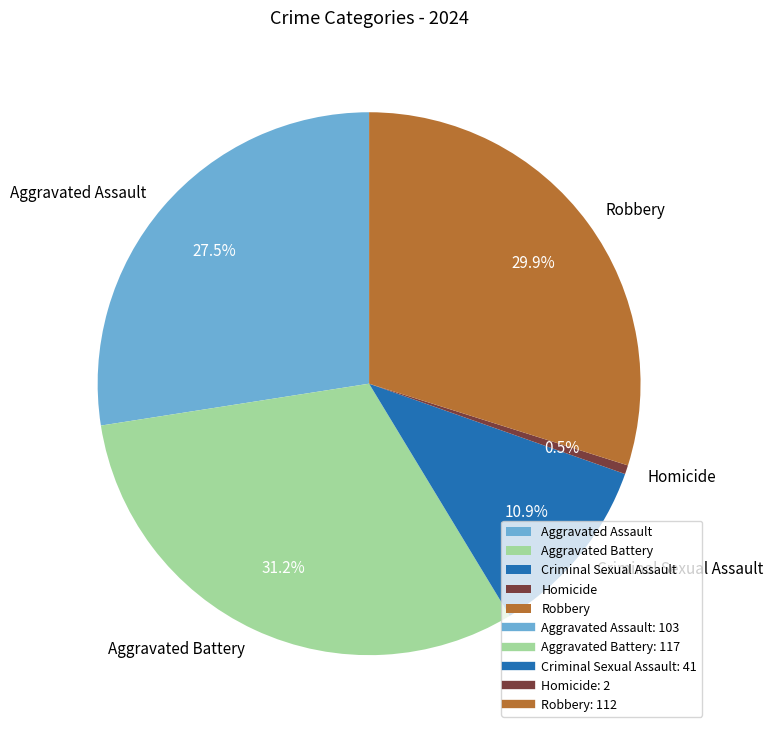

What percentage is NOT represented by Aggravated Assault?

72.5%